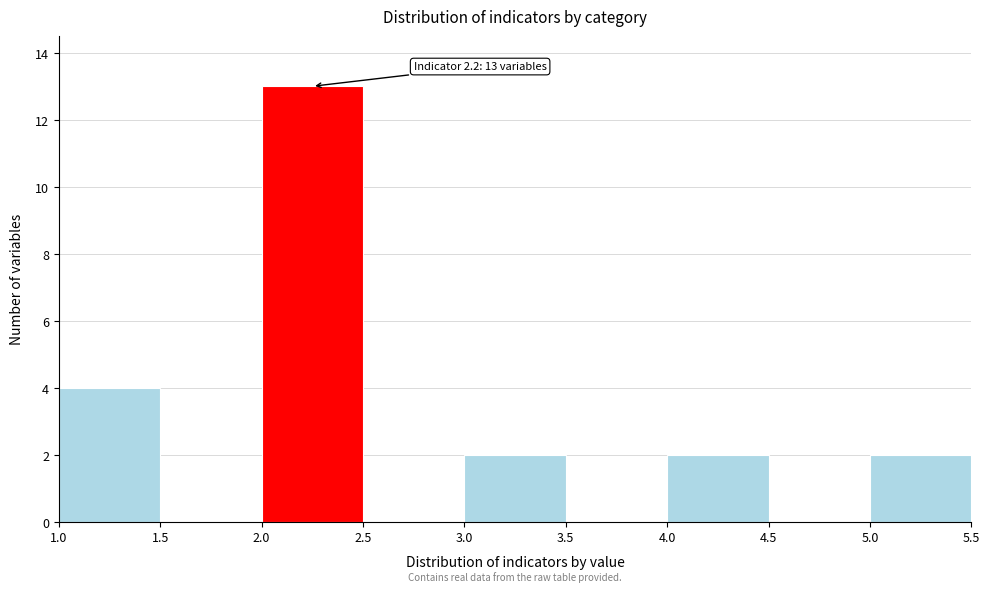

Which range on the x-axis has the tallest bar?

2.0 to 2.5